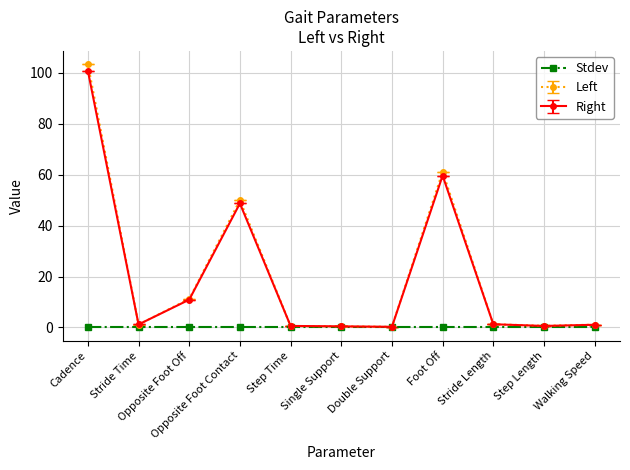

What is the difference between the second highest and second lowest values in the Left series?

60.8